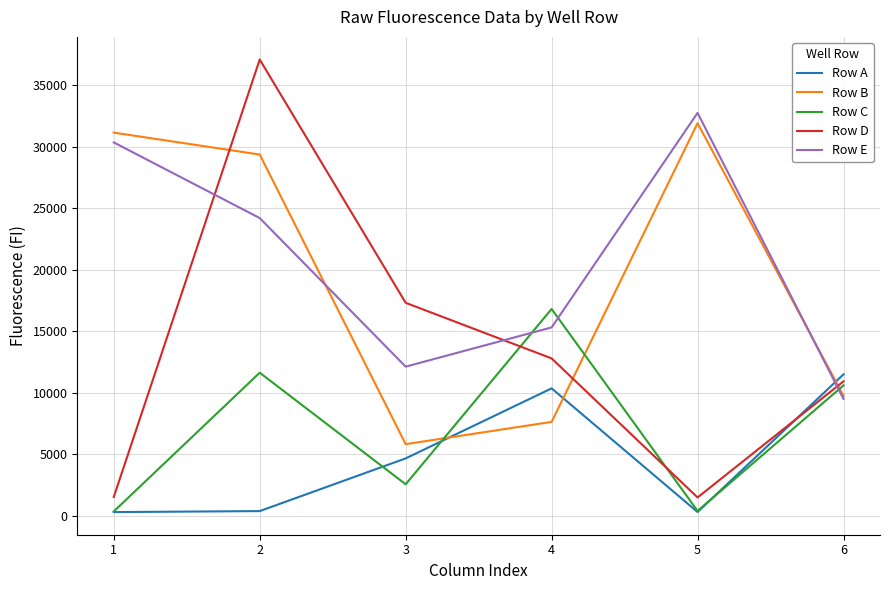

Where is the first local minimum for Row C?

3